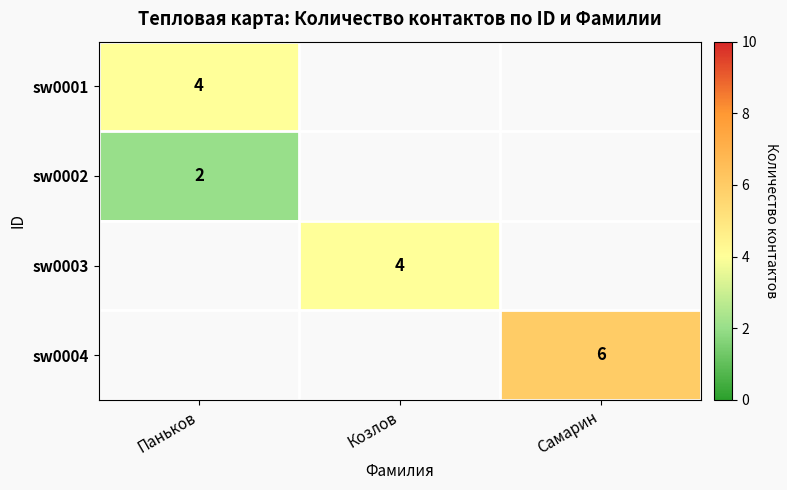

Is it true that sw0004 equals 6 at Самарин?

True